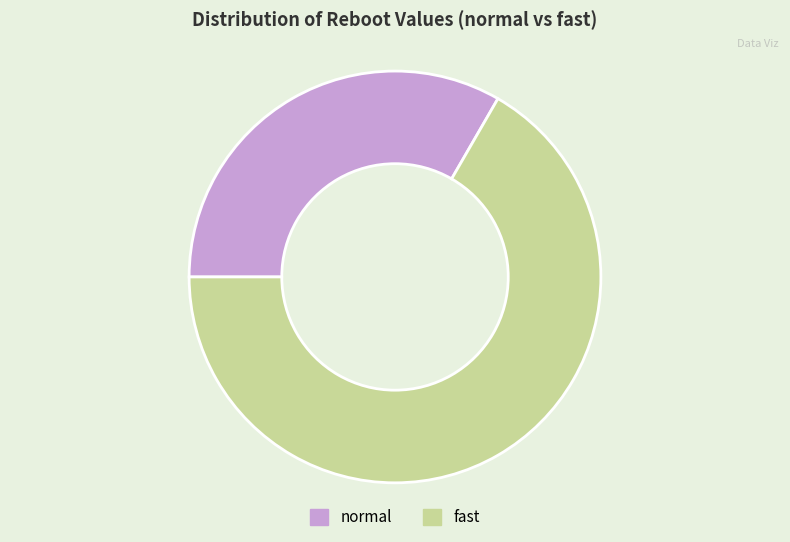

True or false: fast accounts for 67% of the total.

True